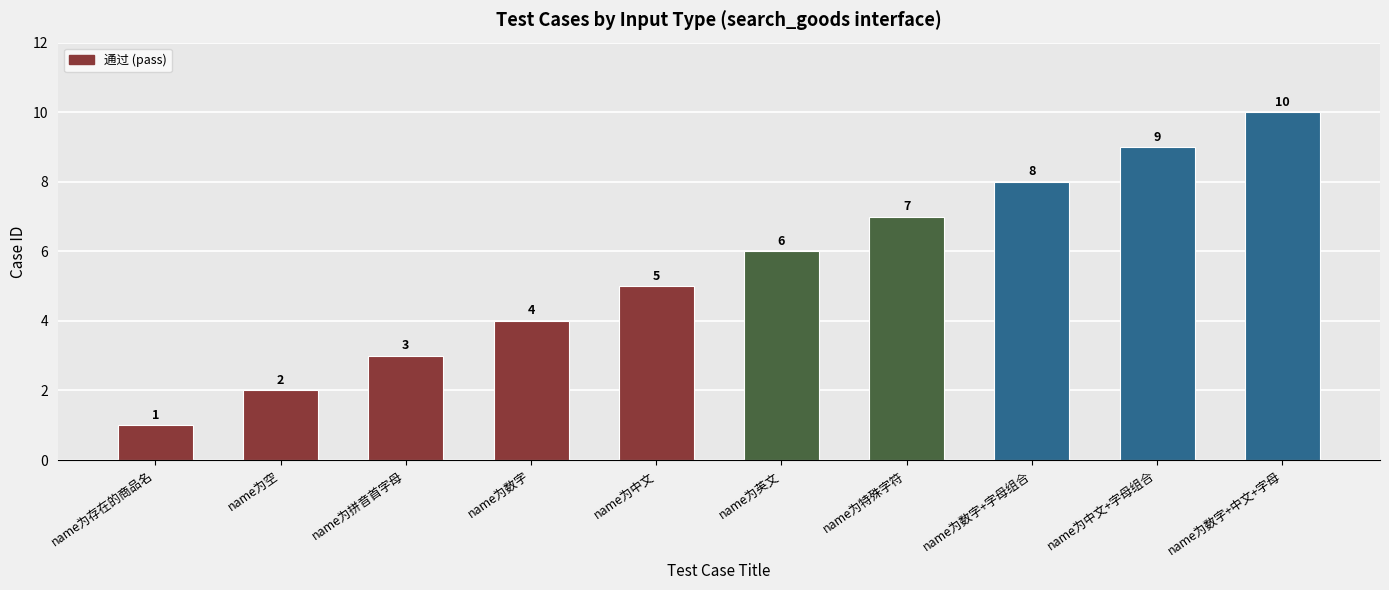

What is the approximate value at name为中文+字母组合?

9